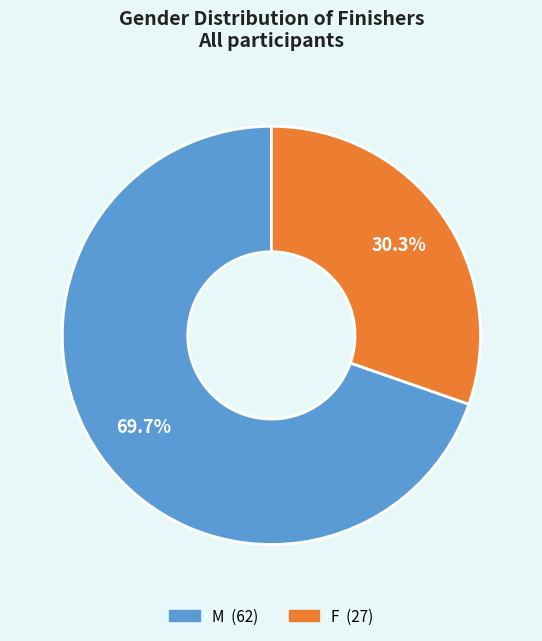

To the nearest percent, what is the difference between the largest and smallest slice percentages?

39%